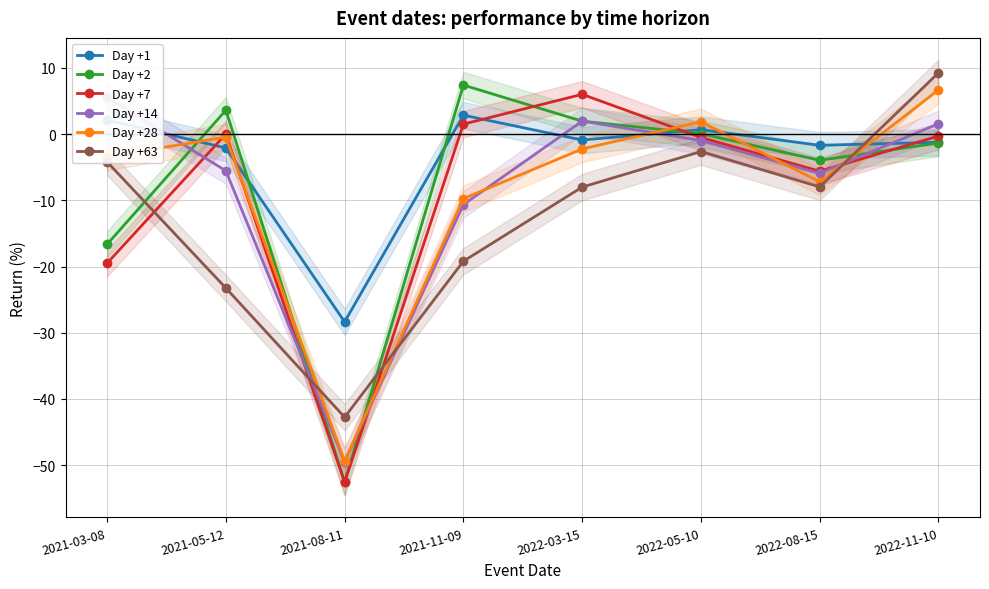

At how many categories does at least one series exceed -5?

7